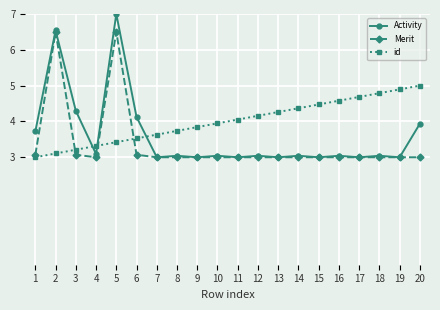

Is it true that Activity equals 7.0 at 5?

True